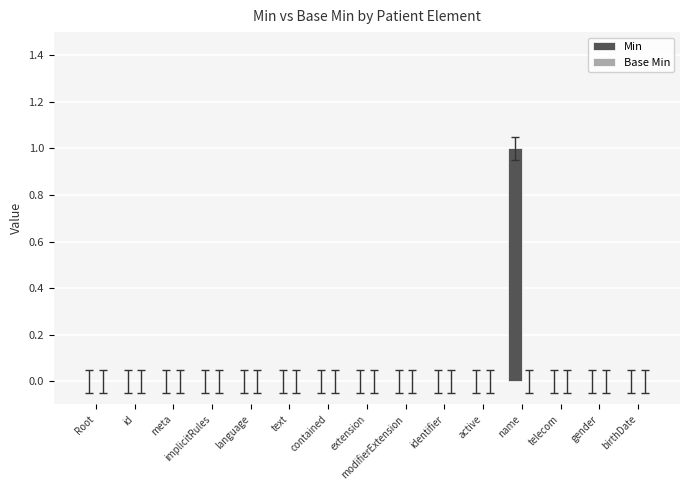

The value at modifierExtension is -1. True or false?

False